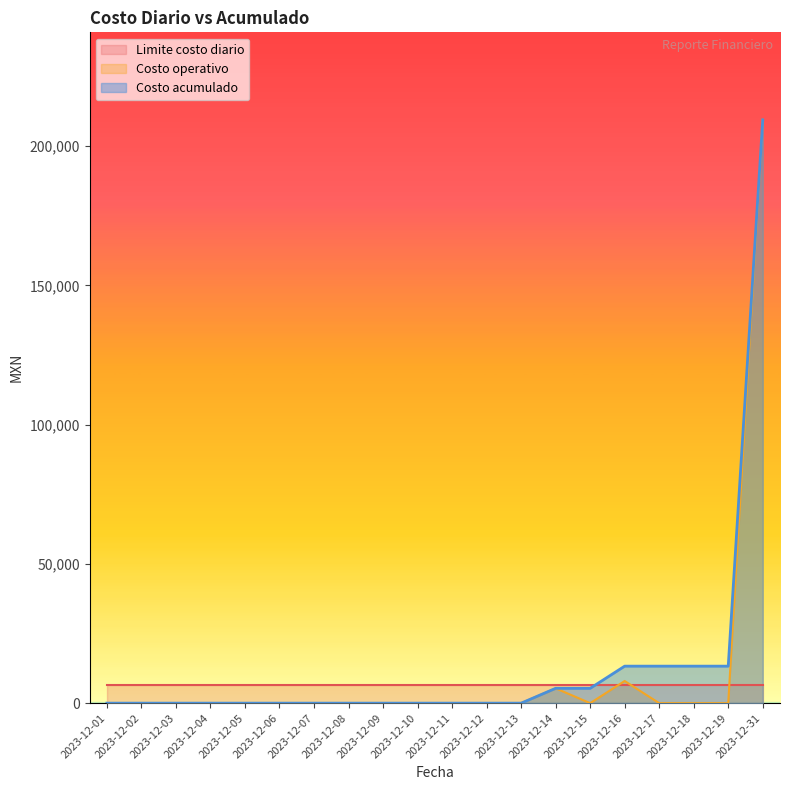

True or false: Costo acumulado has a value of 93352.9 at 2023-12-12.

False